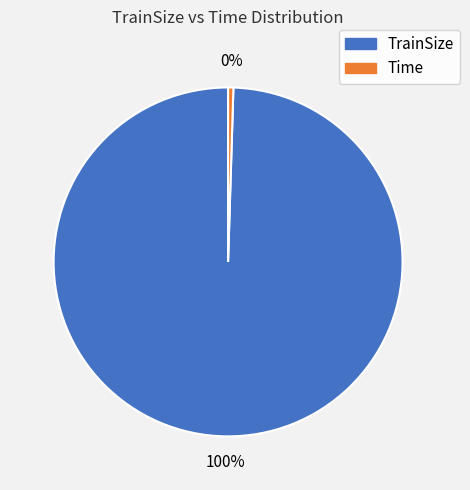

To the nearest percent, what is the combined percentage of TrainSize and Time?

100%